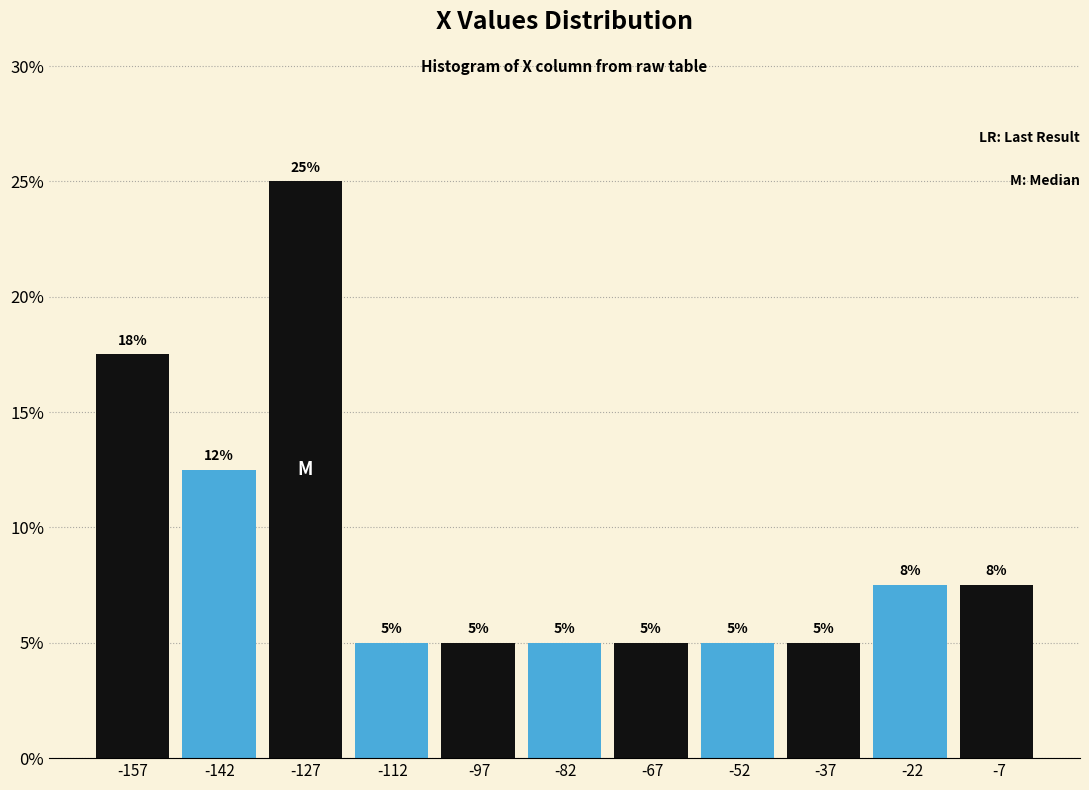

Which range on the x-axis has the tallest bar?

-134 to -120